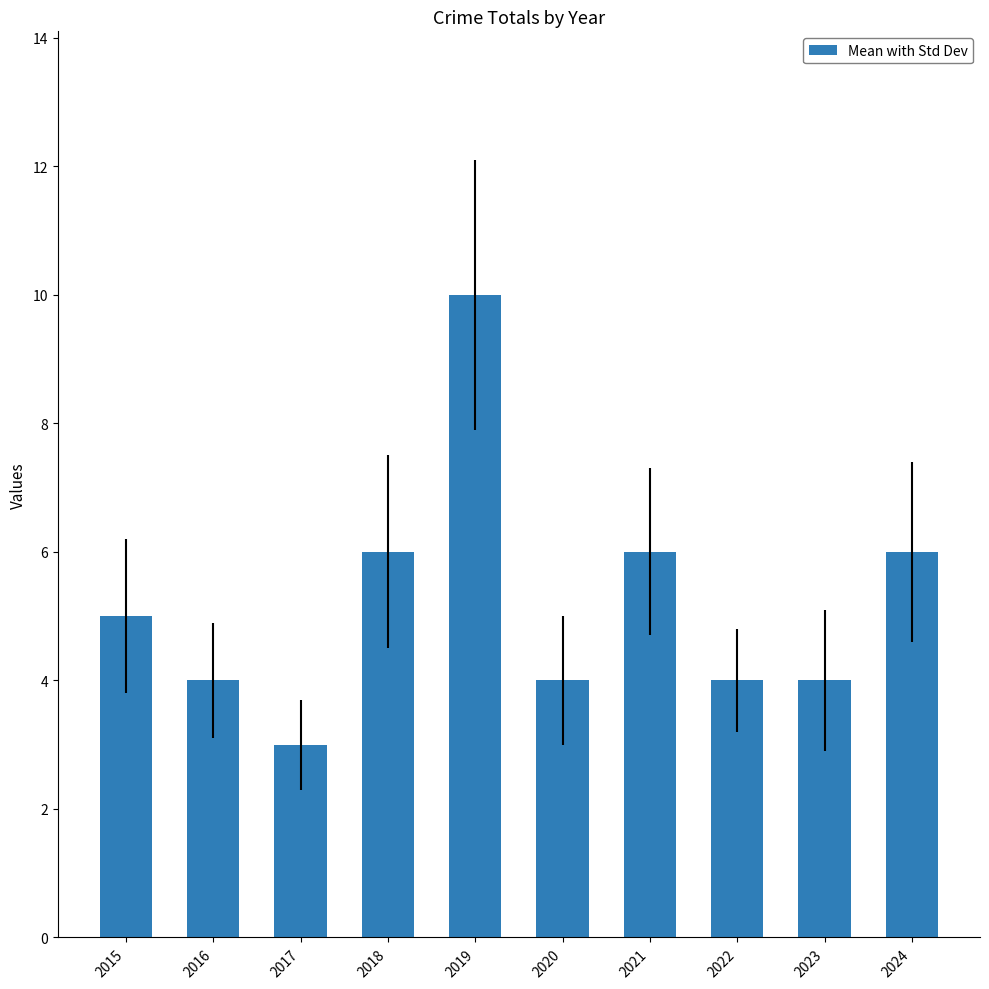

Reading left to right, what are all the values shown in this chart?

2015=5	2016=4	2017=3	2018=6	2019=10	2020=4	2021=6	2022=4	2023=4	2024=6